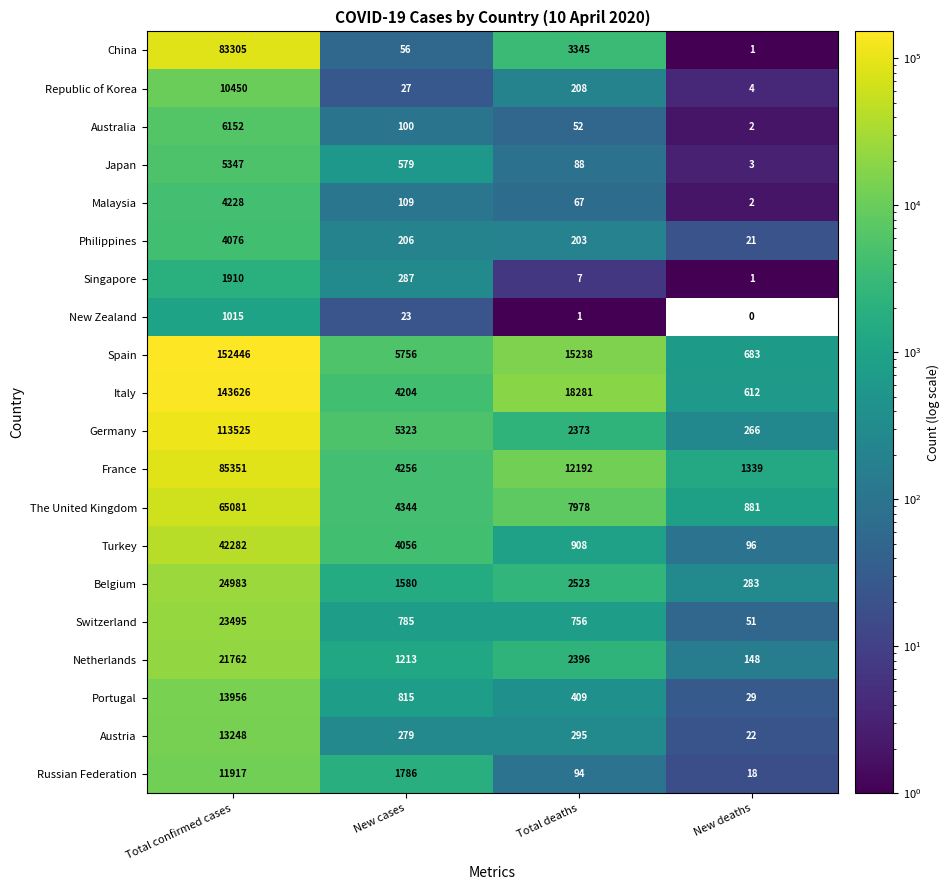

What is the difference between the second highest and second lowest values in the Austria series?

16